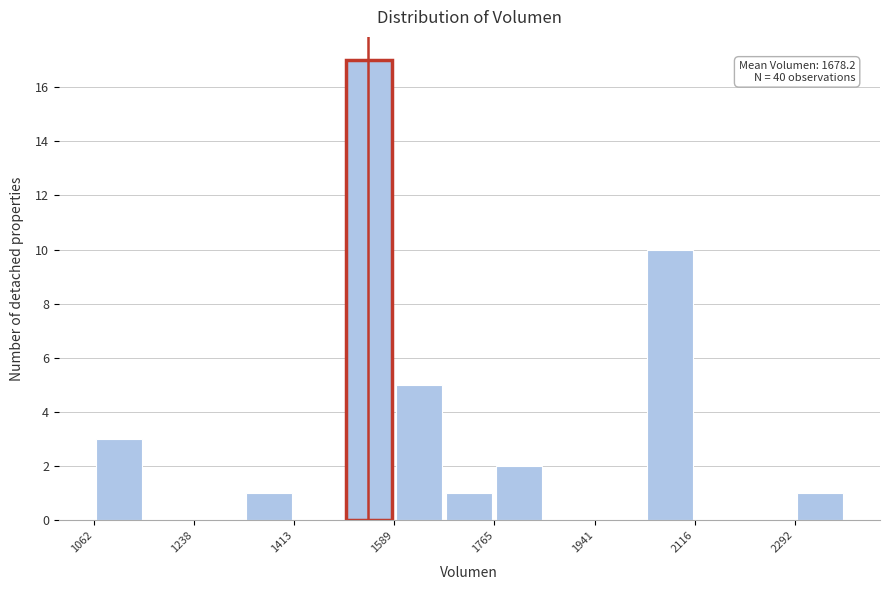

Which range on the x-axis has the tallest bar?

1500 to 1580